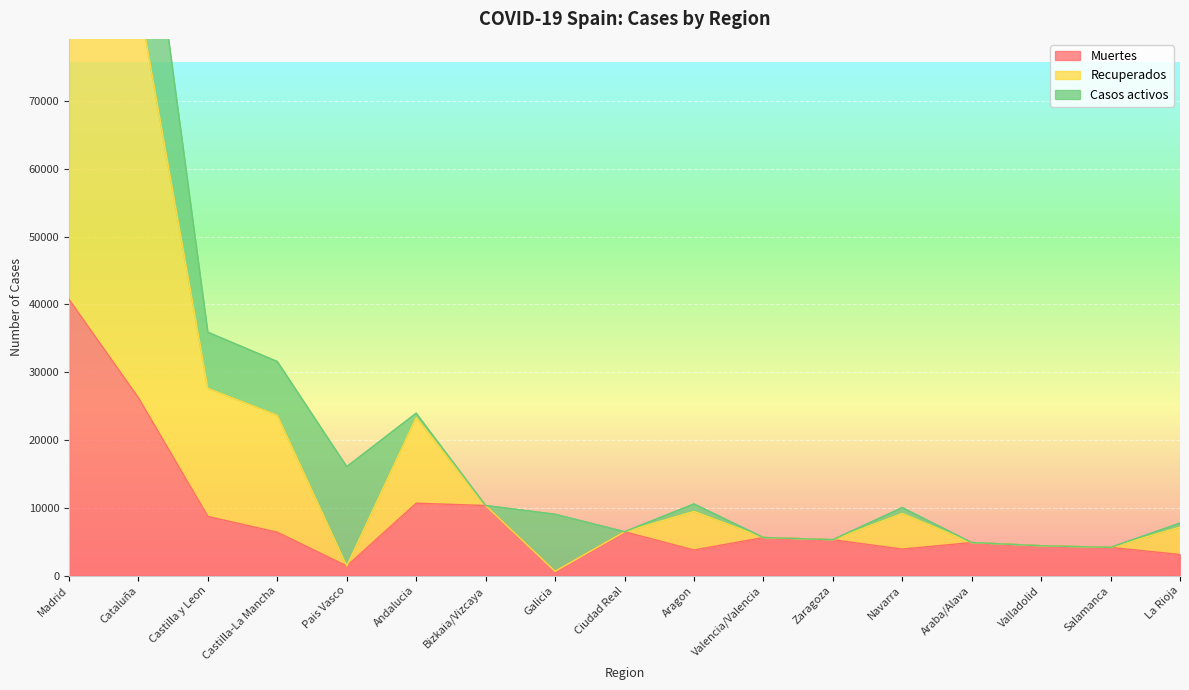

What is the sum of the Muertes values at Pais Vasco and Aragon?

5190